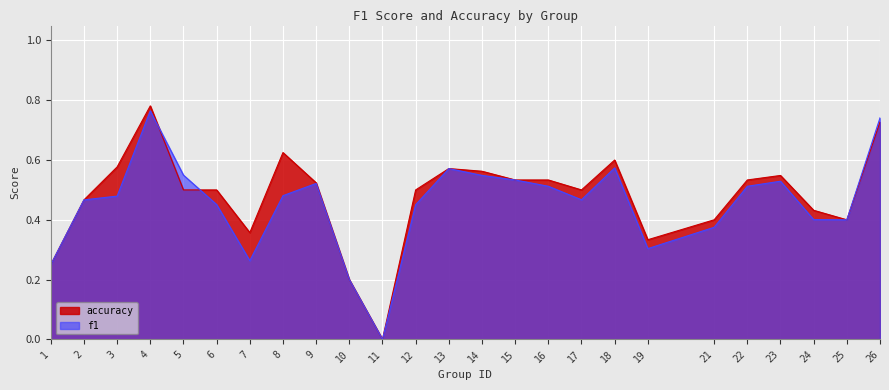

List the series in order of their overall mean, highest first.

accuracy, f1